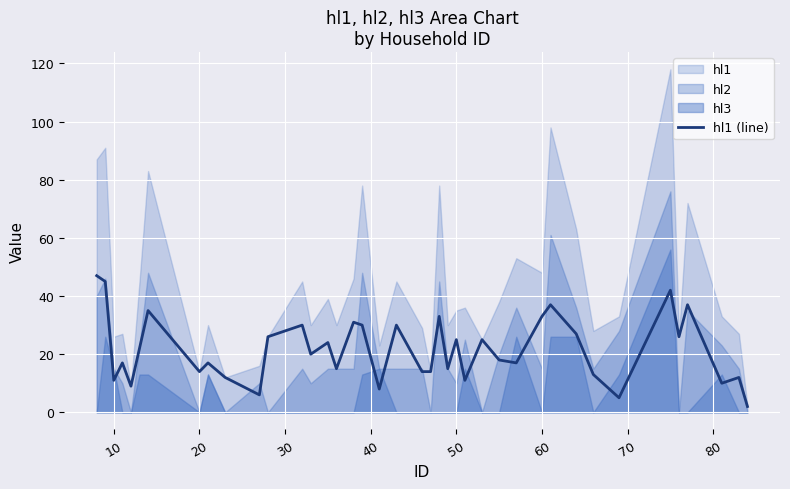

How many lines are shown in the chart?

1